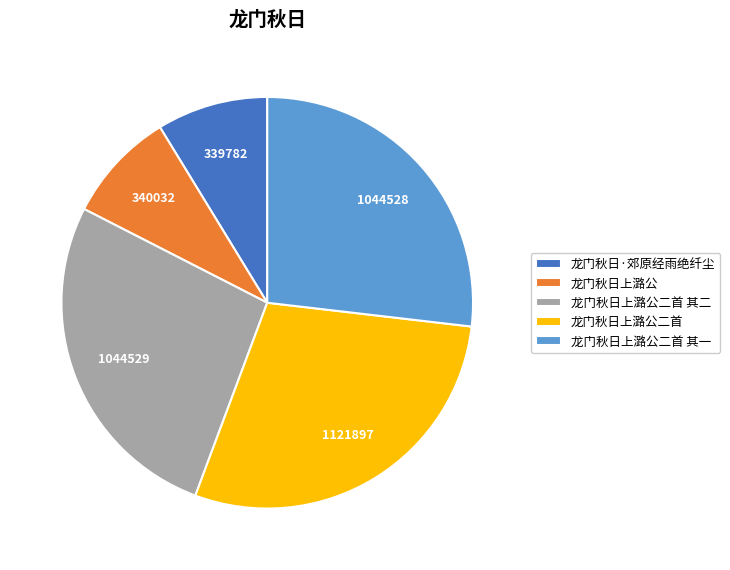

Which slice is the largest?

龙门秋日上潞公二首